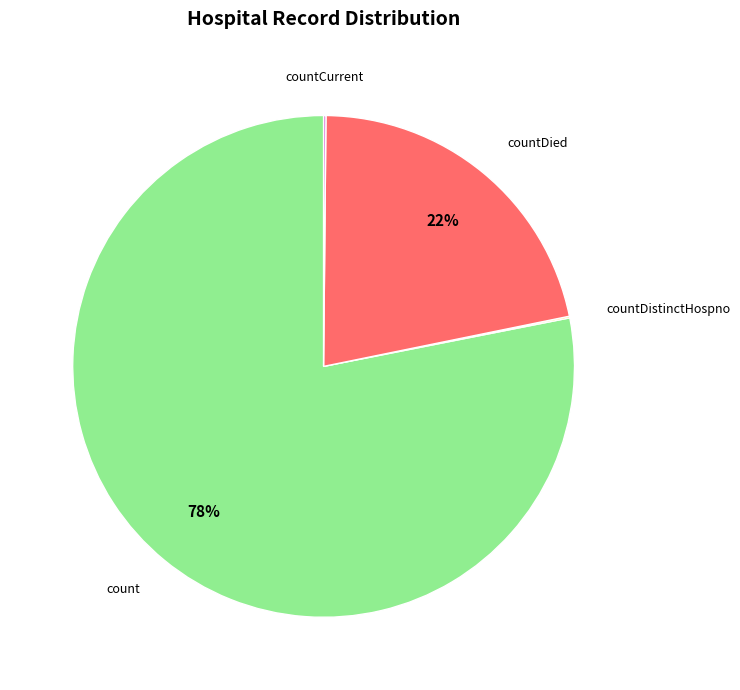

Is there any slice that represents more than half of the pie?

Yes